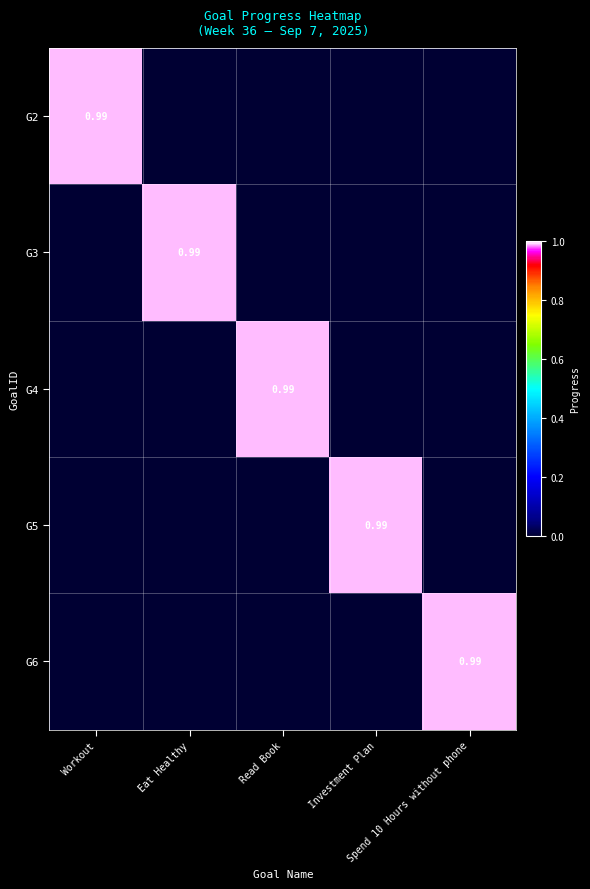

Between Investment Plan and Read Book, which is larger?

Investment Plan